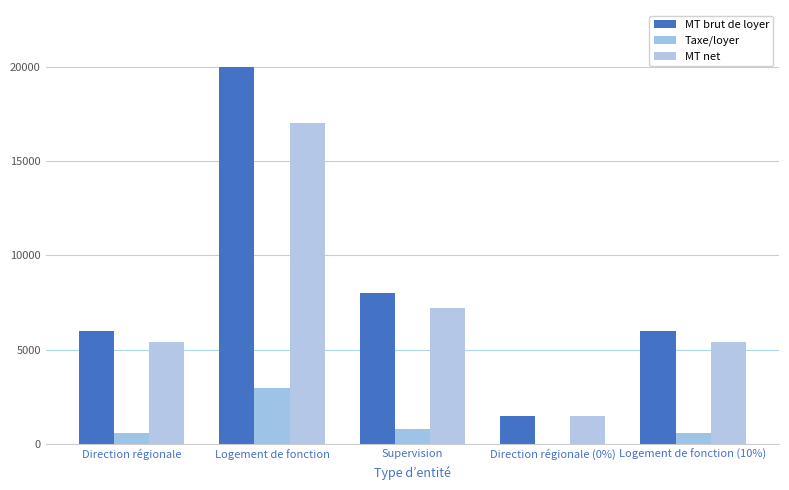

Reading right to left, extract all data points from this chart.

MT brut de loyer: 6000	1500	8000	20000	6000
Taxe/loyer: 600	0	800	3000	600
MT net: 5400	1500	7200	17000	5400